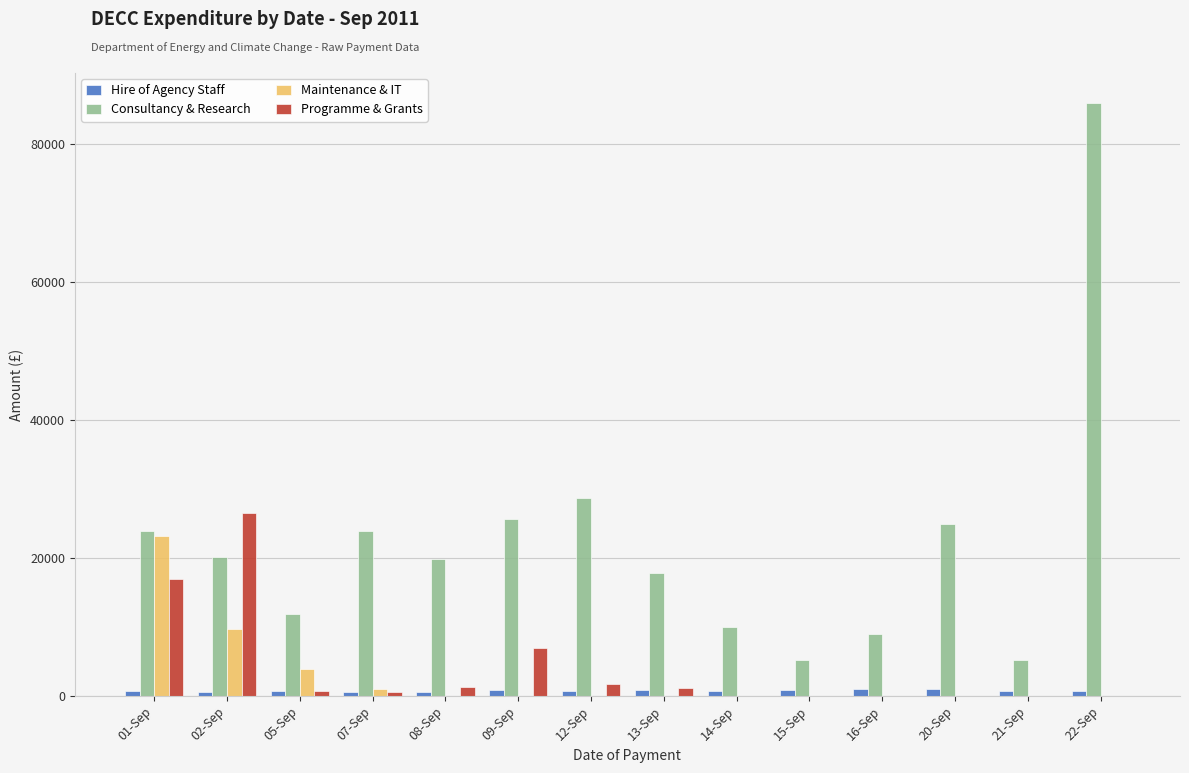

What is the maximum value shown in the chart?

85963.4